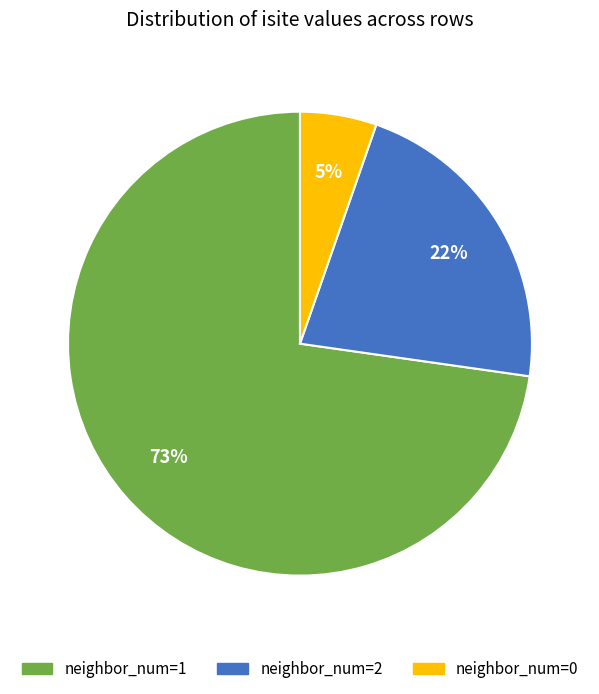

Does any single category account for the majority?

Yes